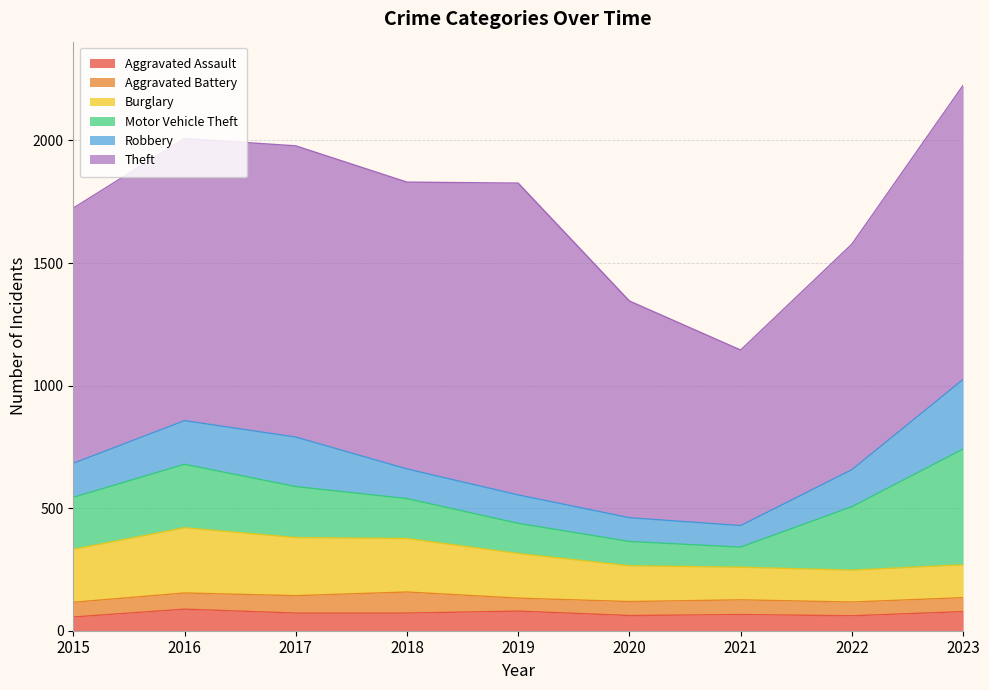

How many categories are shown in the chart?

9